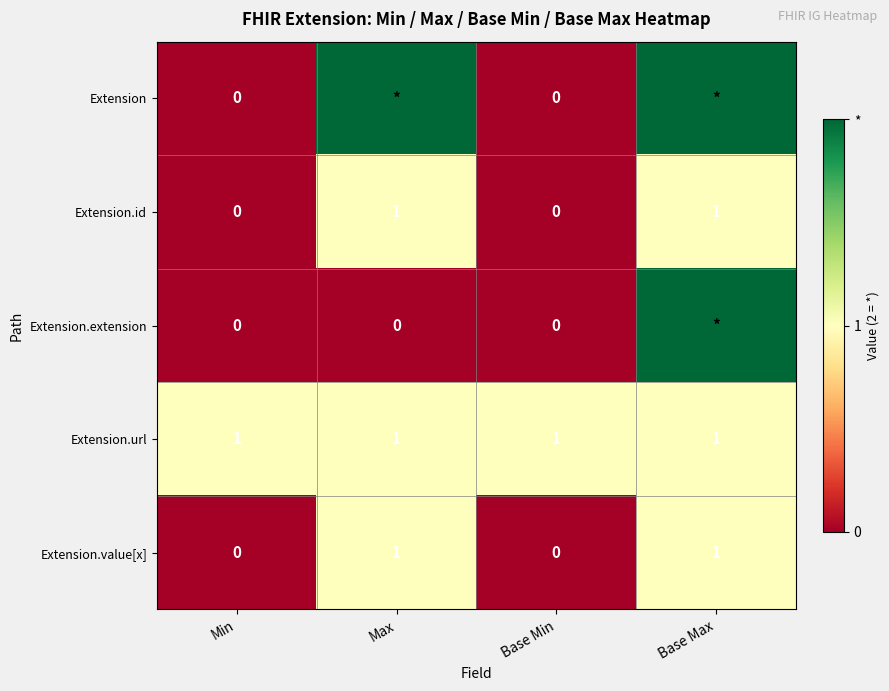

The value of Extension.id at Base Min is 0. True or false?

True